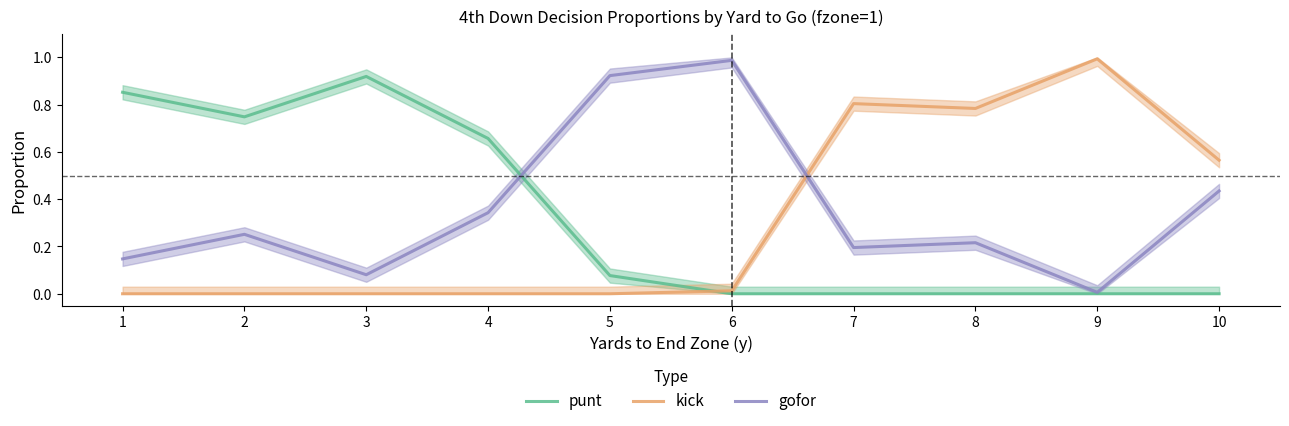

Reading left to right, what are all the values shown in this chart?

punt: 0.9	0.7	0.9	0.7	0.1	0.0	0.0	0.0	0.0	0.0
kick: 0.0	0.0	0.0	0.0	0.0	0.0	0.8	0.8	1.0	0.6
gofor: 0.1	0.3	0.1	0.3	0.9	1.0	0.2	0.2	0.0	0.4